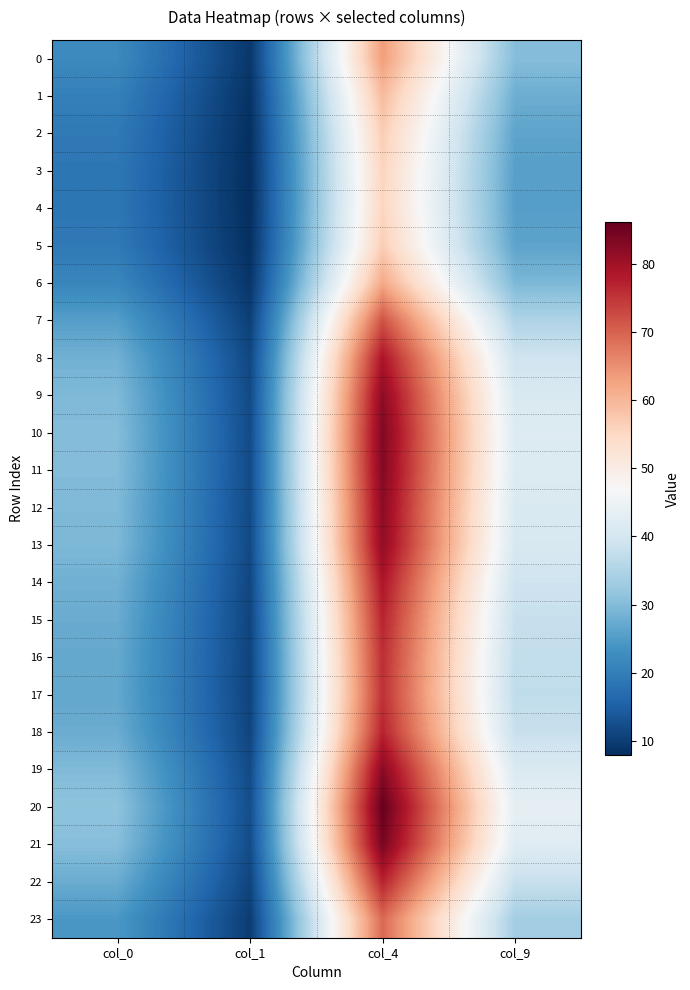

Rank the series at col_1 from highest to lowest value.

20, 21, 10, 11, 19, 12, 9, 13, 8, 14, 18, 22, 15, 16, 17, 7, 23, 0, 6, 1, 2, 5, 3, 4